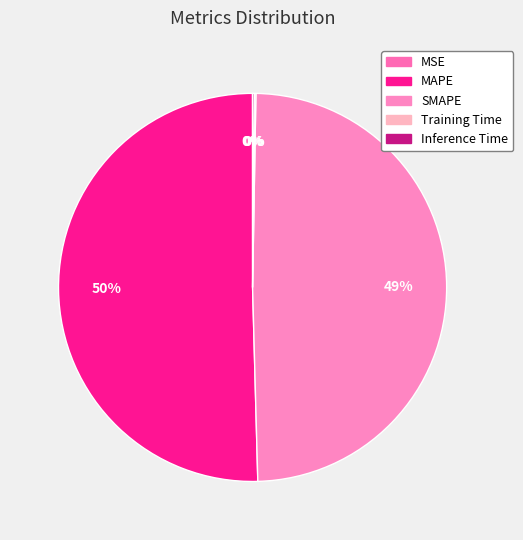

How many segments does this pie chart have?

5